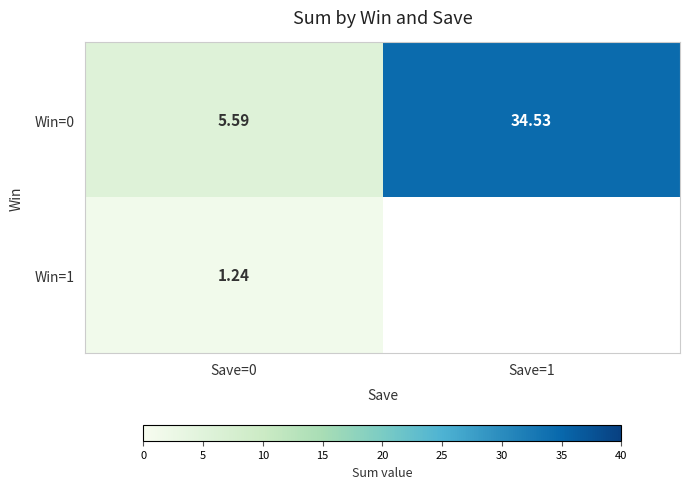

Which series has the largest total across all categories?

Win=0